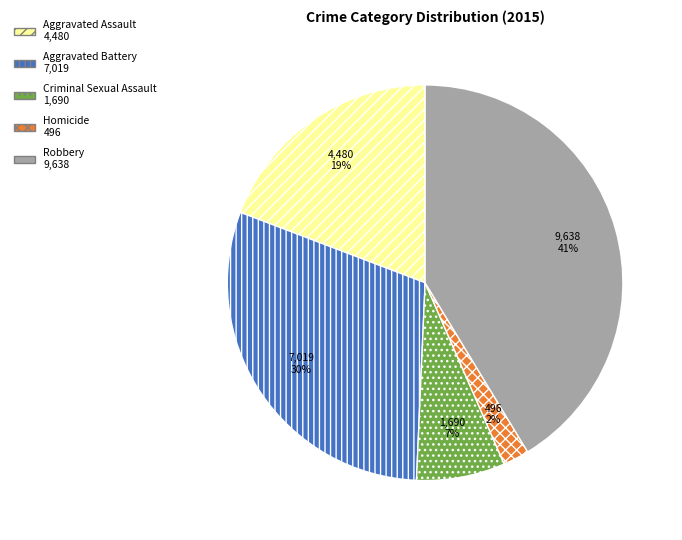

To the nearest percent, what is the combined percentage of Aggravated Battery and Criminal Sexual Assault?

37%